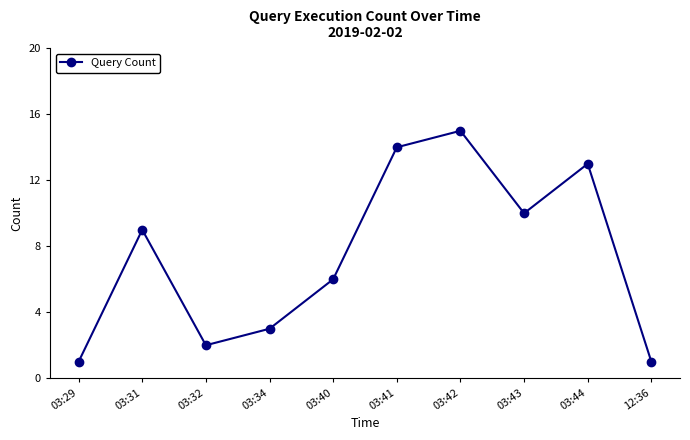

What is the approximate value at 03:34?

3